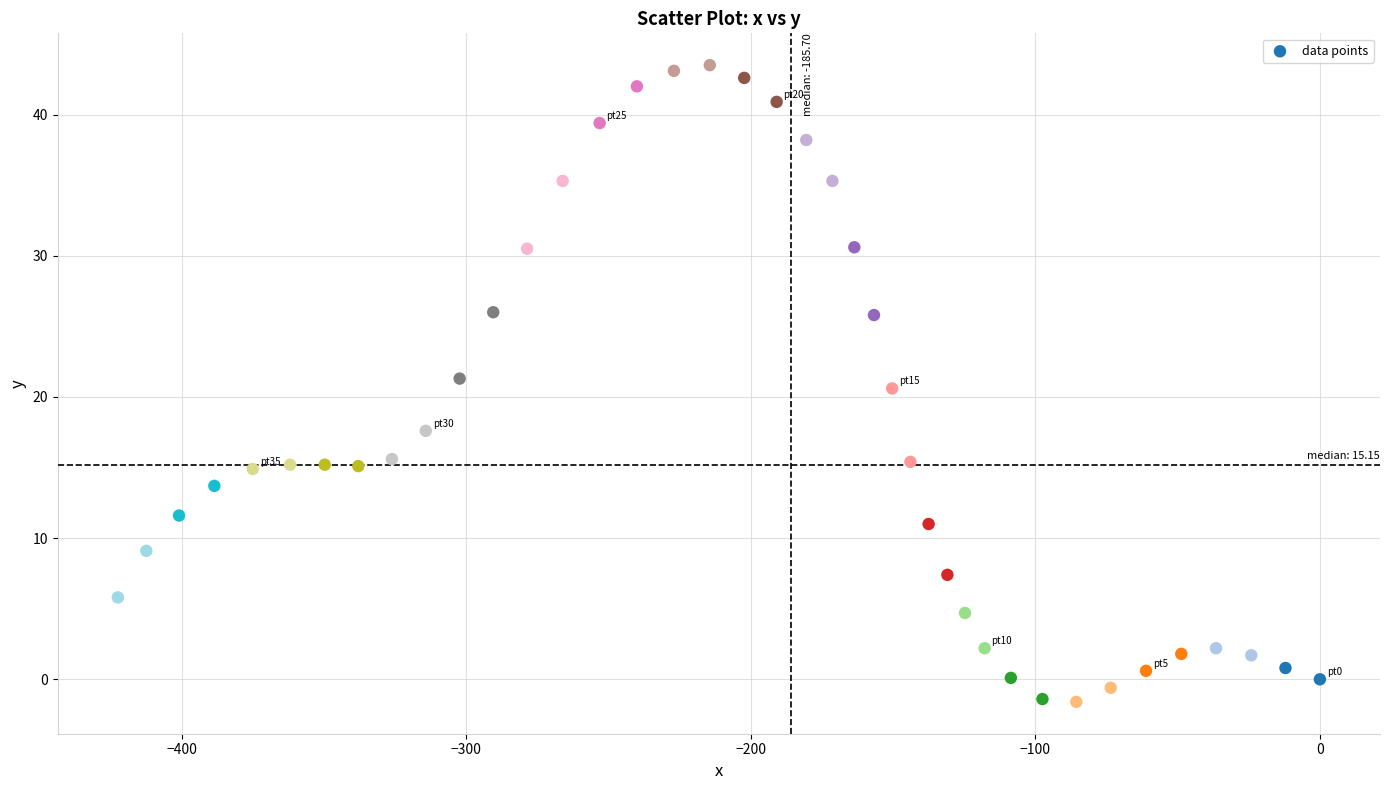

What Y value in the scatter plot is closest to 20?

20.6